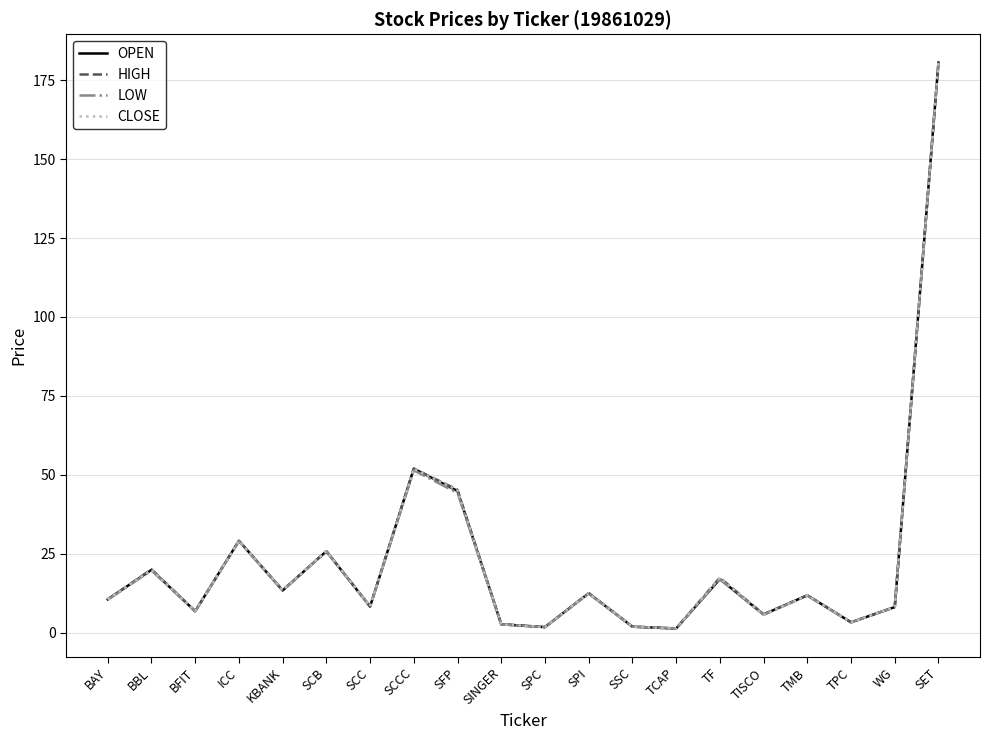

At which label is CLOSE closest to 90?

SCCC